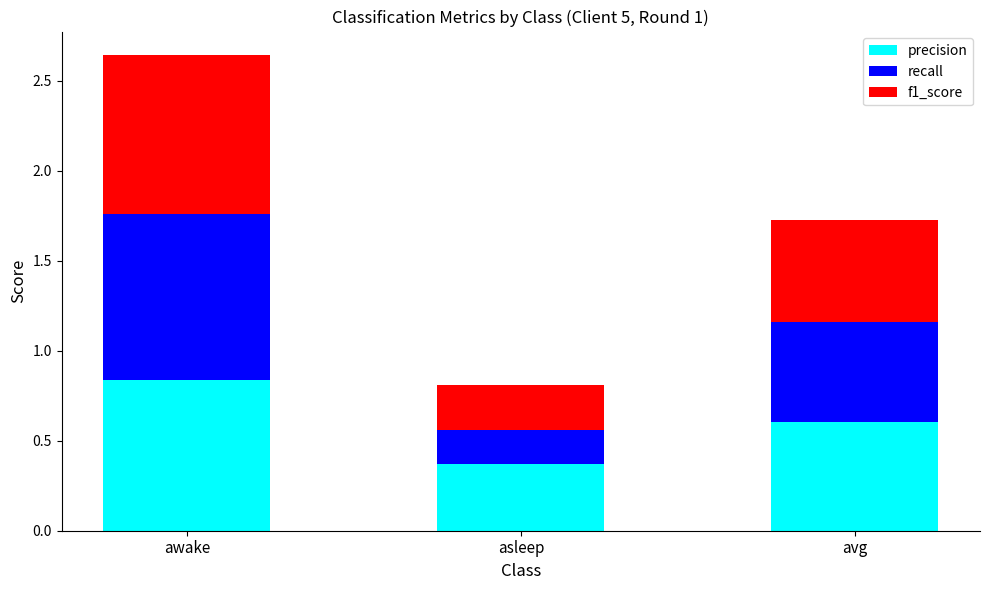

Does the chart contain stacked bars?

Yes